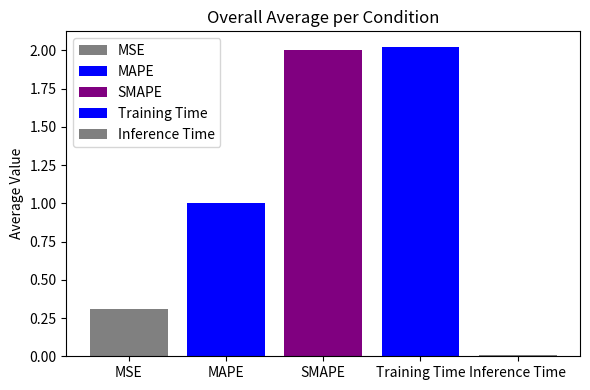

How many bars are there in total?

5